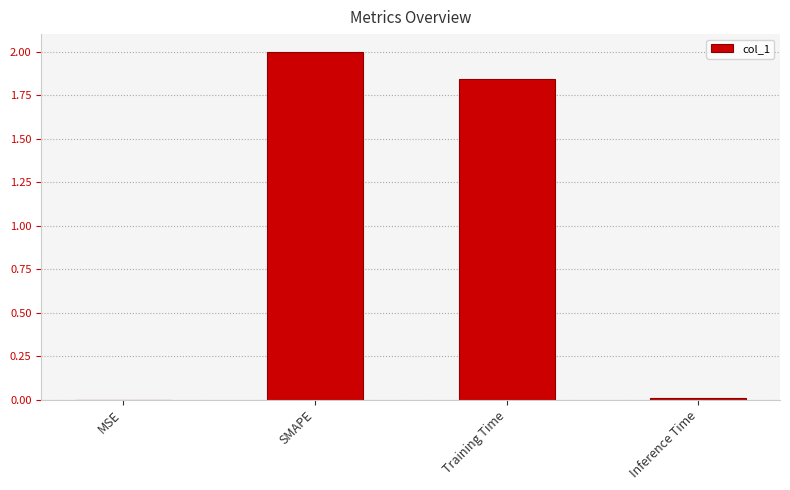

Are the bars horizontal?

No